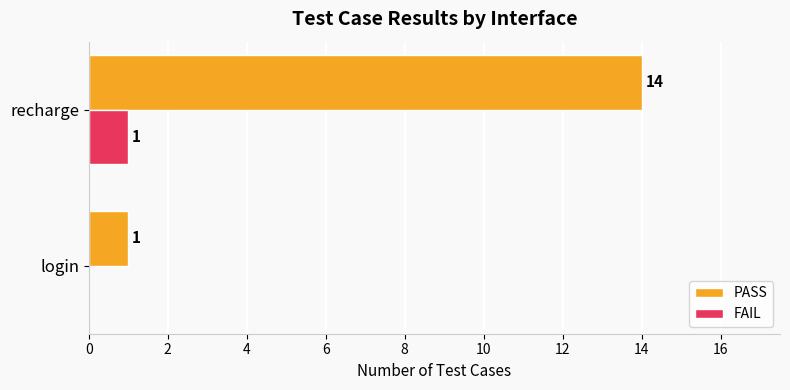

True or false: FAIL has a value of 1 at recharge.

True